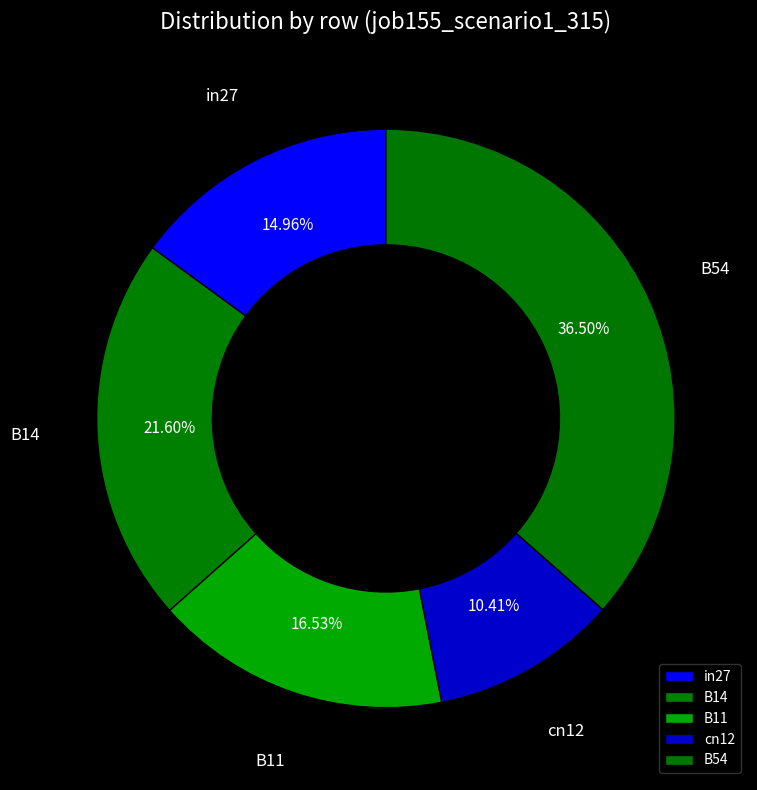

Is B54 the majority of the pie?

No